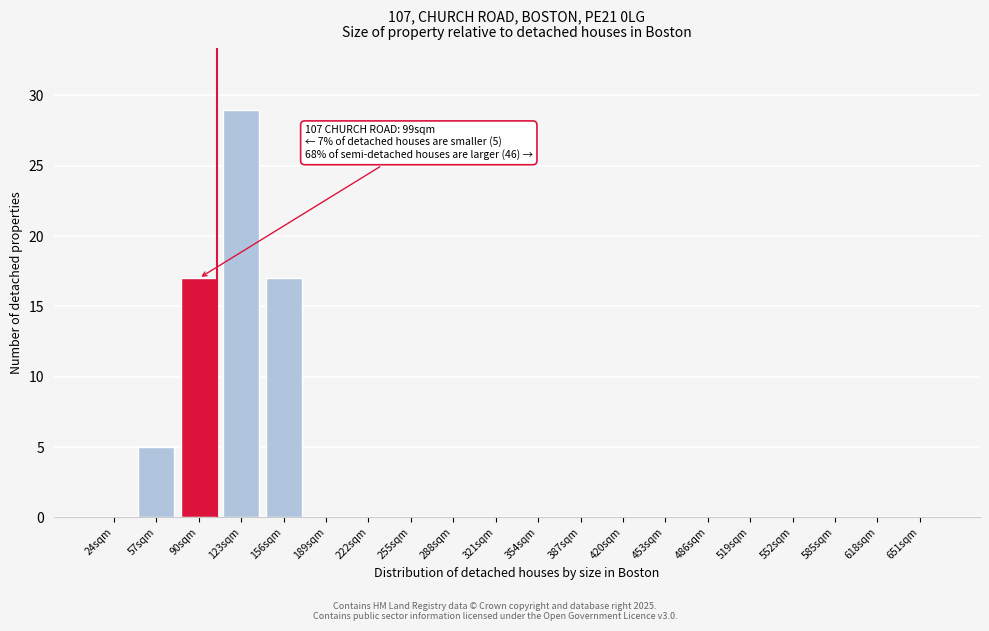

Reading left to right, what are all the values shown in this chart?

24sqm=0	57sqm=5	90sqm=17	123sqm=29	156sqm=17	189sqm=0	222sqm=0	255sqm=0	288sqm=0	321sqm=0	354sqm=0	387sqm=0	420sqm=0	453sqm=0	486sqm=0	519sqm=0	552sqm=0	585sqm=0	618sqm=0	651sqm=0